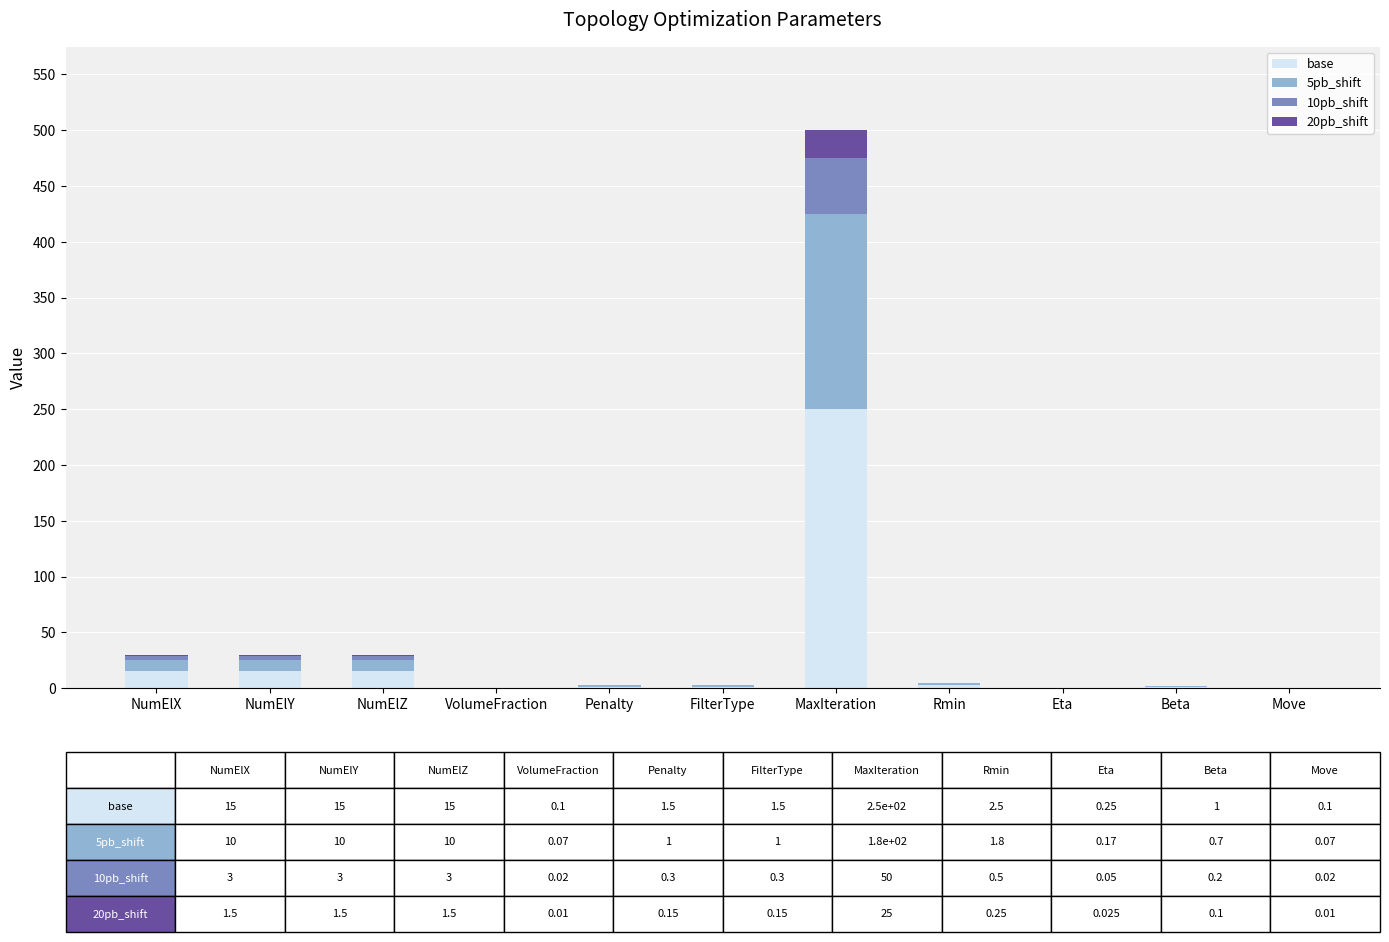

Count the number of data series in this chart.

4